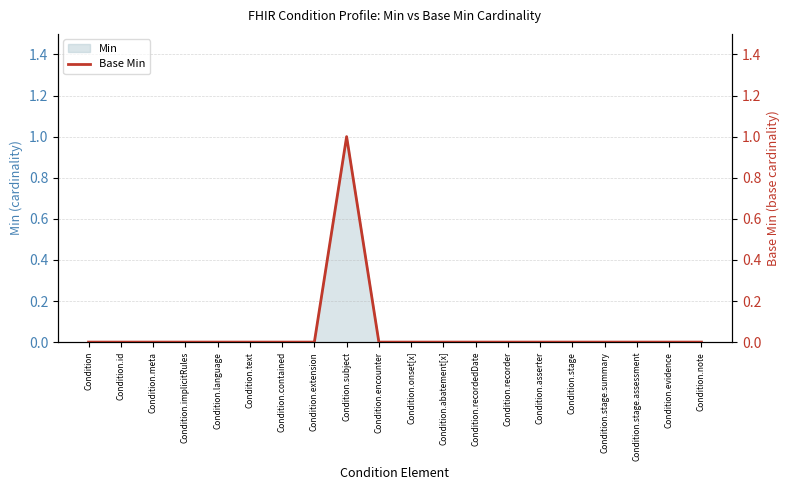

True or false: the data has more than 1 interior local peaks.

False